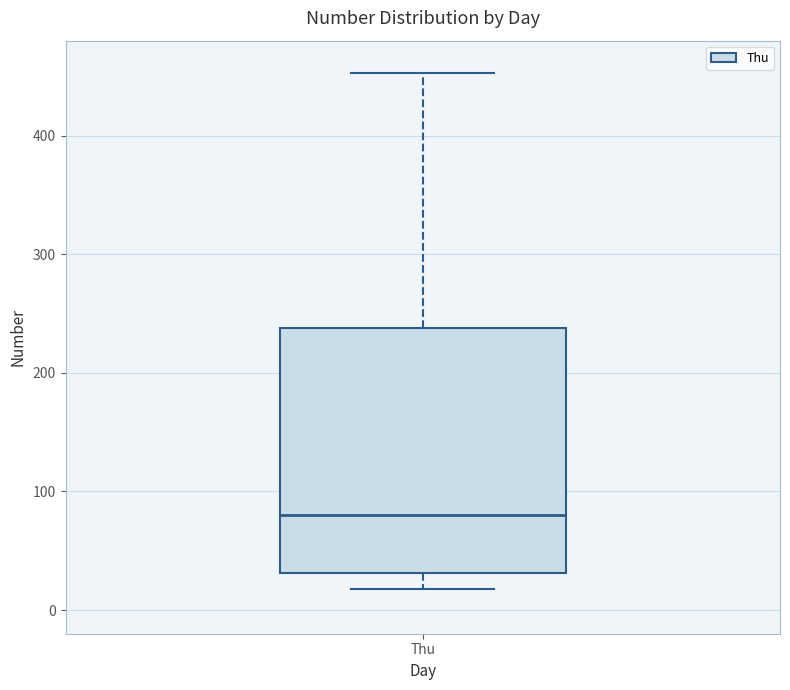

Read this box plot against the y-axis: the position of the median line, the range covered by the box, and the ends of both whiskers. The values are not printed on the chart, so give them approximately, as read against the axis.

median 80, box 30 to 240, whiskers 20 to 450